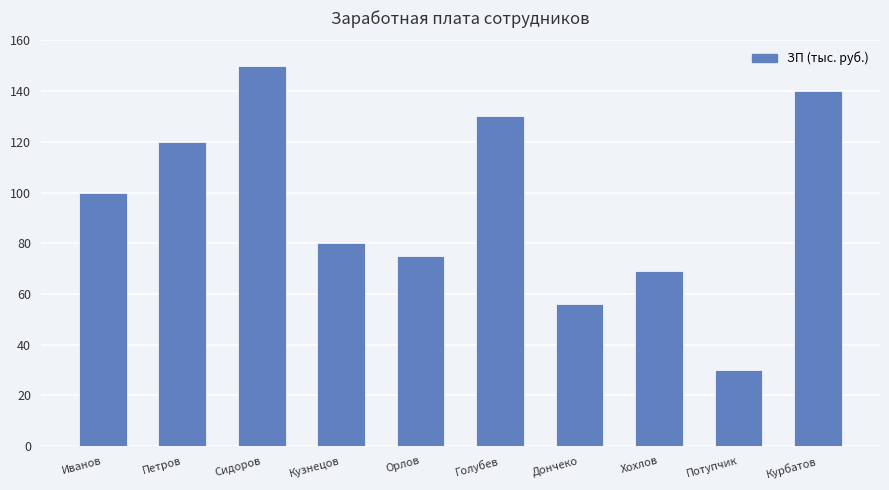

Is it true that the value at Кузнецов is 80000?

True